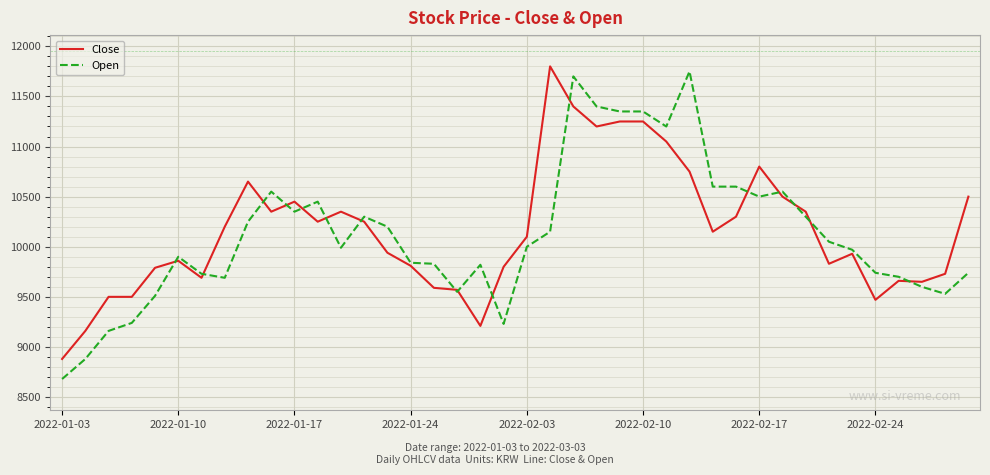

True or false: Open and Close cross at least once.

True